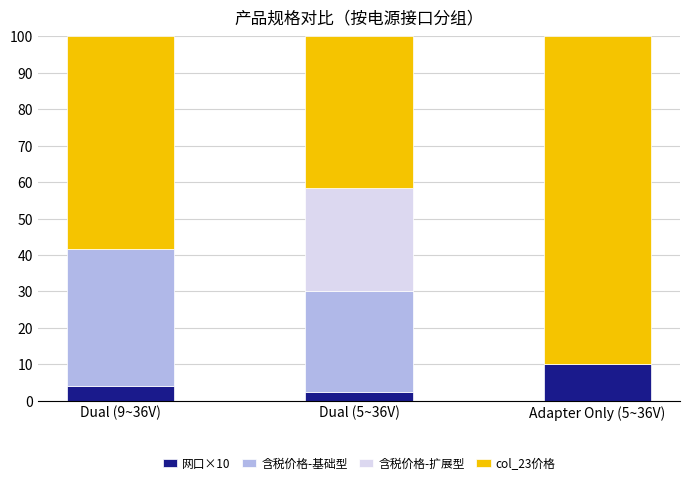

What is the total value across all series at Dual (5~36V)?

100.0